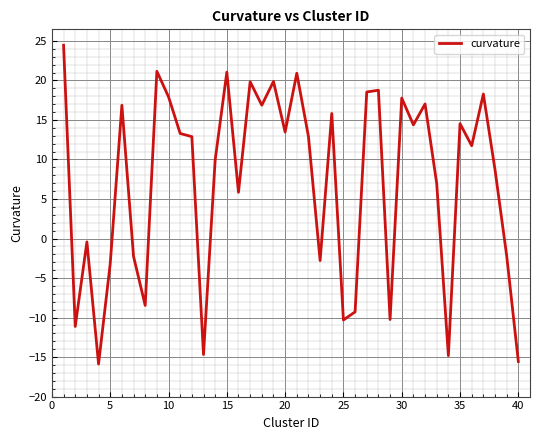

What is the difference between the maximum and minimum values?

40.3